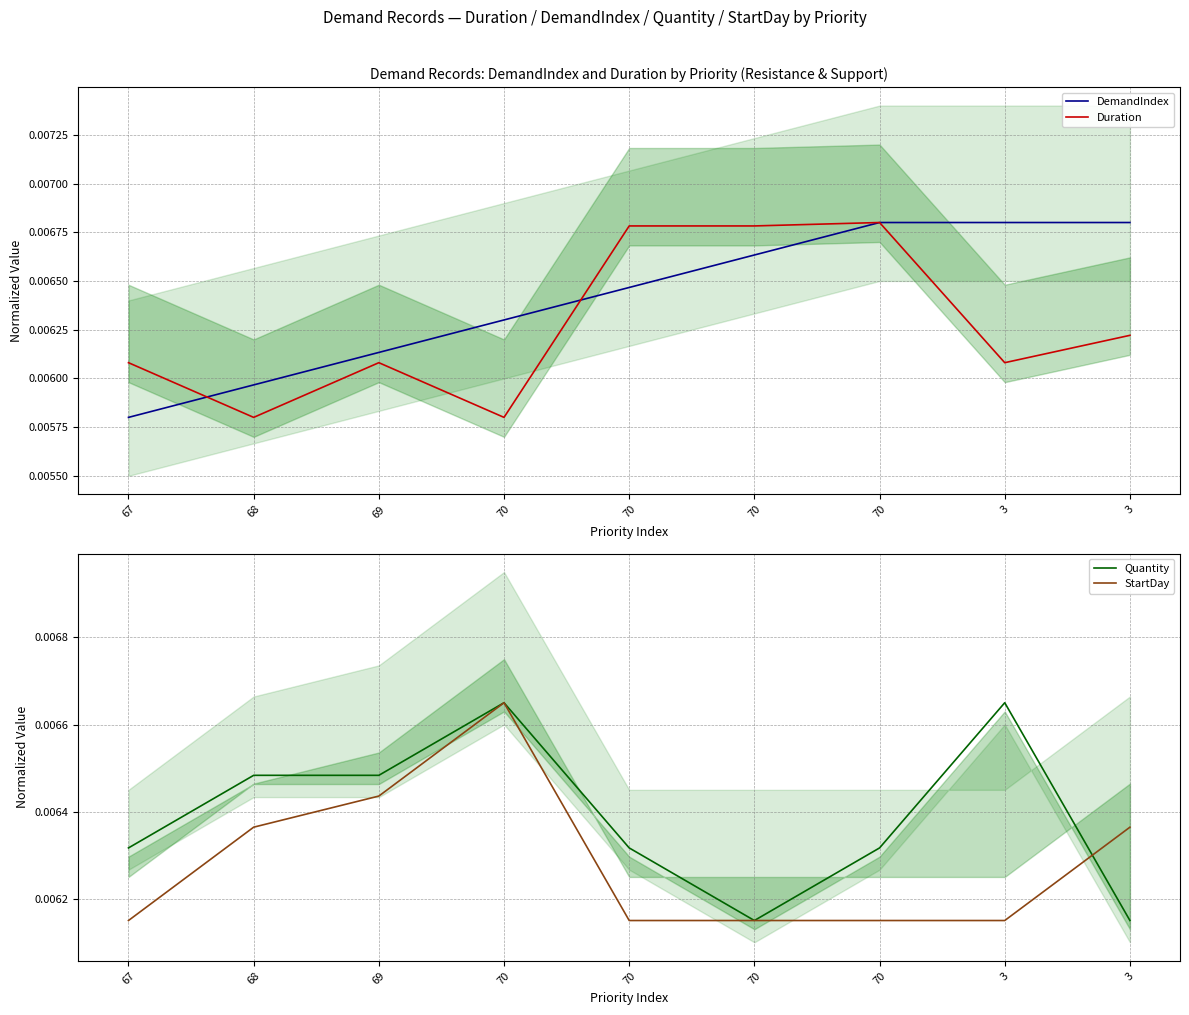

At which category is the sum across all series the highest?

70